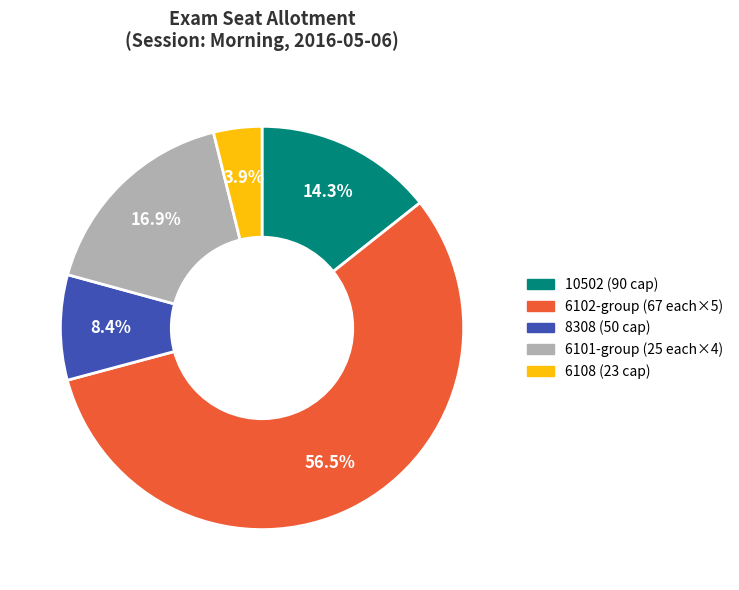

Combined, do 6102-group (67 each×5) and 6108 (23 cap) account for over 50%?

Yes